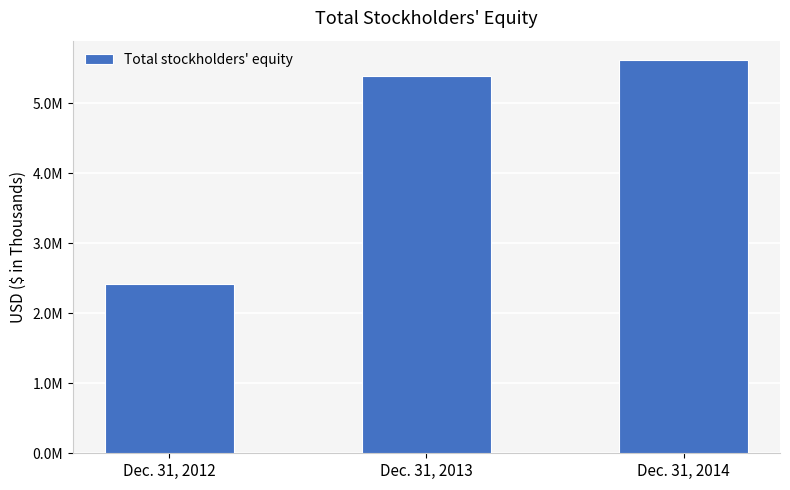

What is the difference between the maximum and minimum values?

3200607